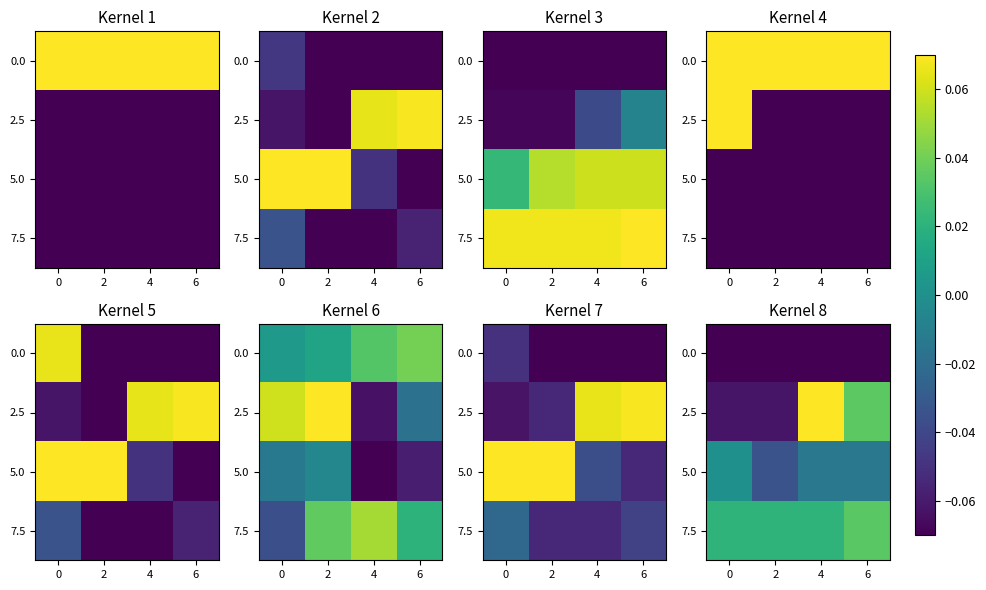

Count the number of categories in the chart.

4